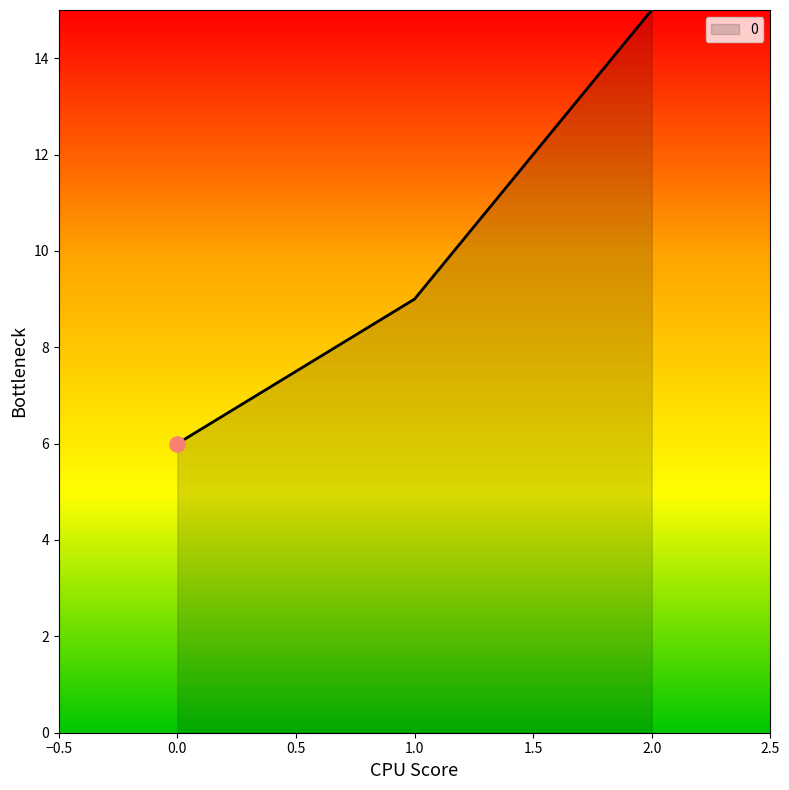

What is the change in value from 0.0 to 1.0?

+3